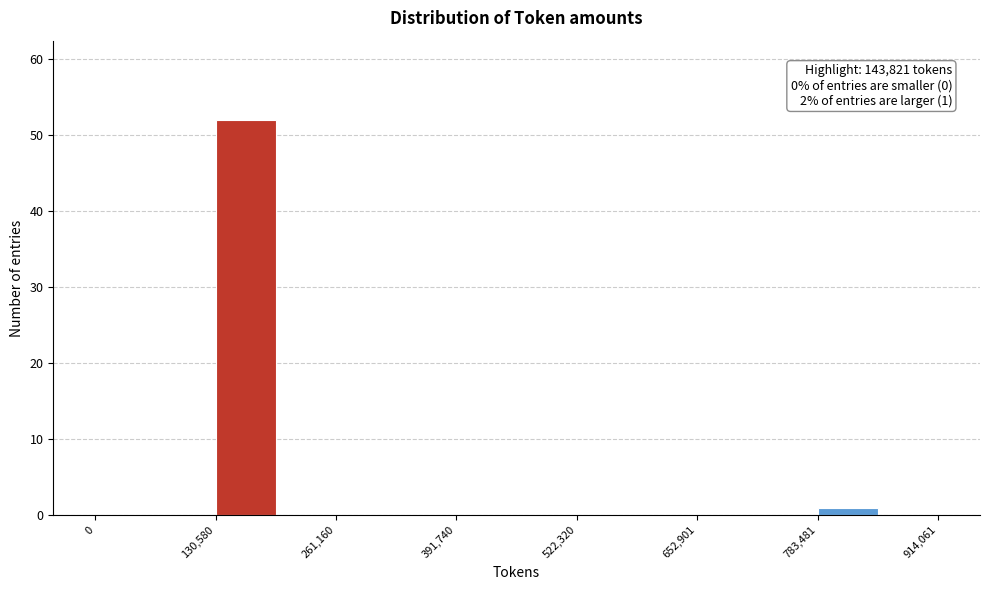

Around what value on the x-axis is the tallest bar? Give the approximate position of its centre, as read against the axis.

160000